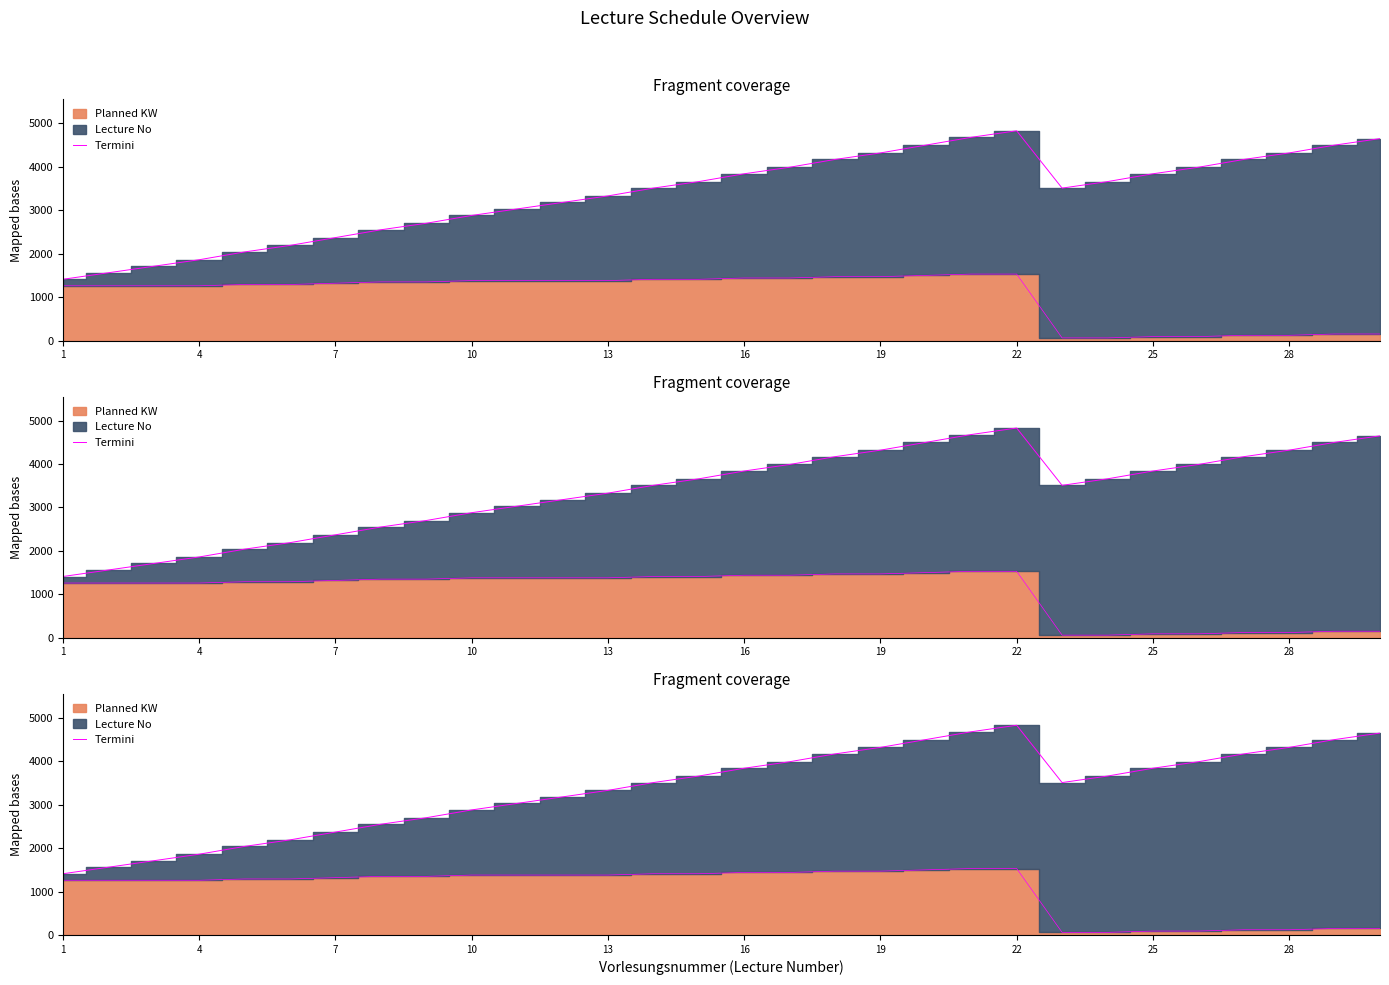

Reading left to right, what are all the values shown in this chart?

1410	1560	1710	1860	2040	2190	2370	2550	2700	2880	3030	3180	3330	3510	3660	3840	3990	4170	4320	4500	4680	4830	3510	3660	3840	3990	4170	4320	4500	4650